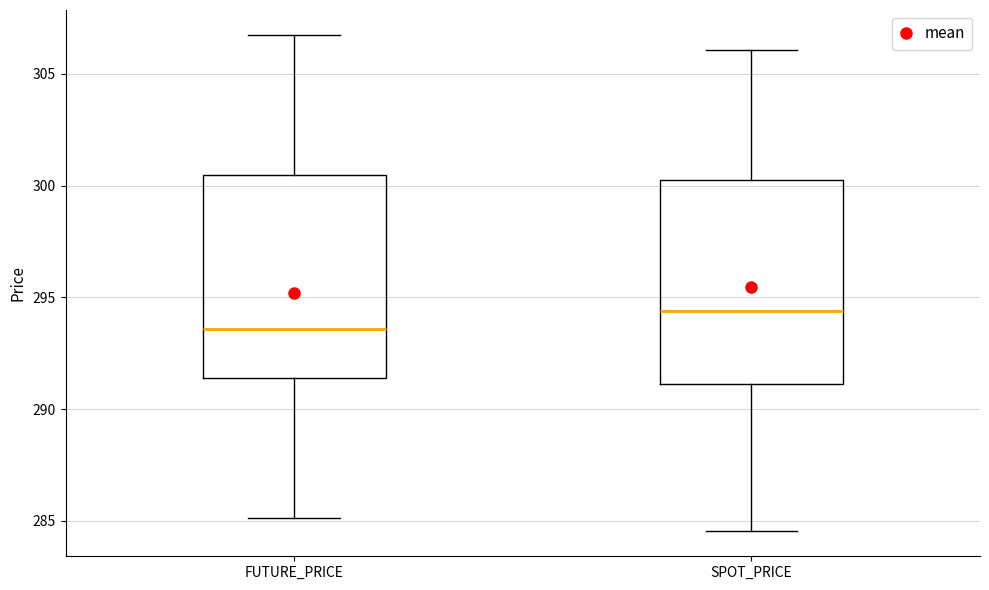

Reading left to right, read every box against the y-axis: the position of its median line, the range the box covers, and the ends of its whiskers. The values are not printed on the chart, so give them approximately, as read against the axis.

FUTURE_PRICE: median 293.5, box 291.5 to 300.5, whiskers 285.0 to 307.0
SPOT_PRICE: median 294.5, box 291.0 to 300.5, whiskers 284.5 to 306.0